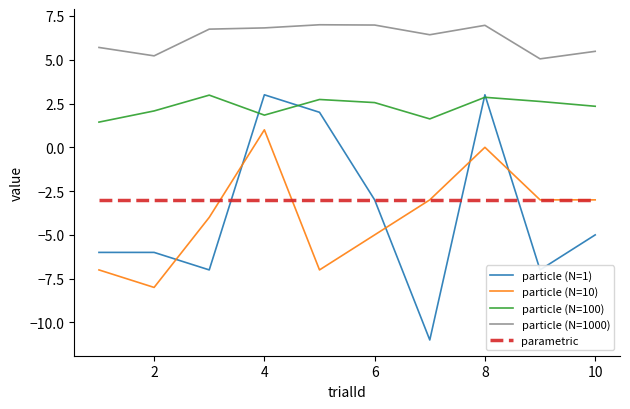

Which series has the widest spread of values?

particle (N=1)